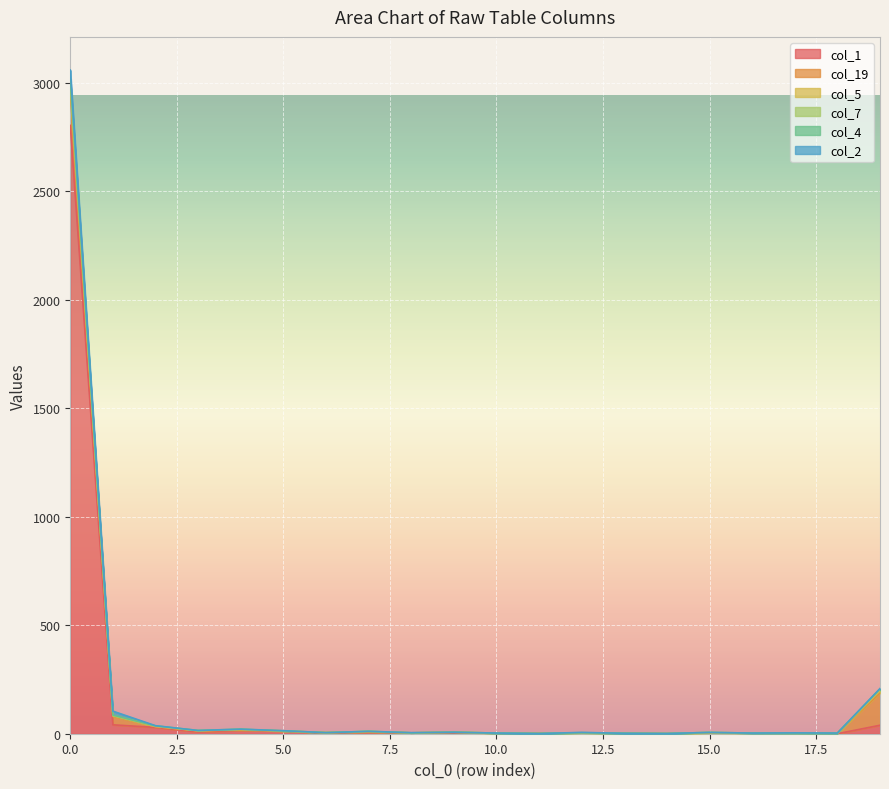

Does the chart display data point markers on the line(s)?

No